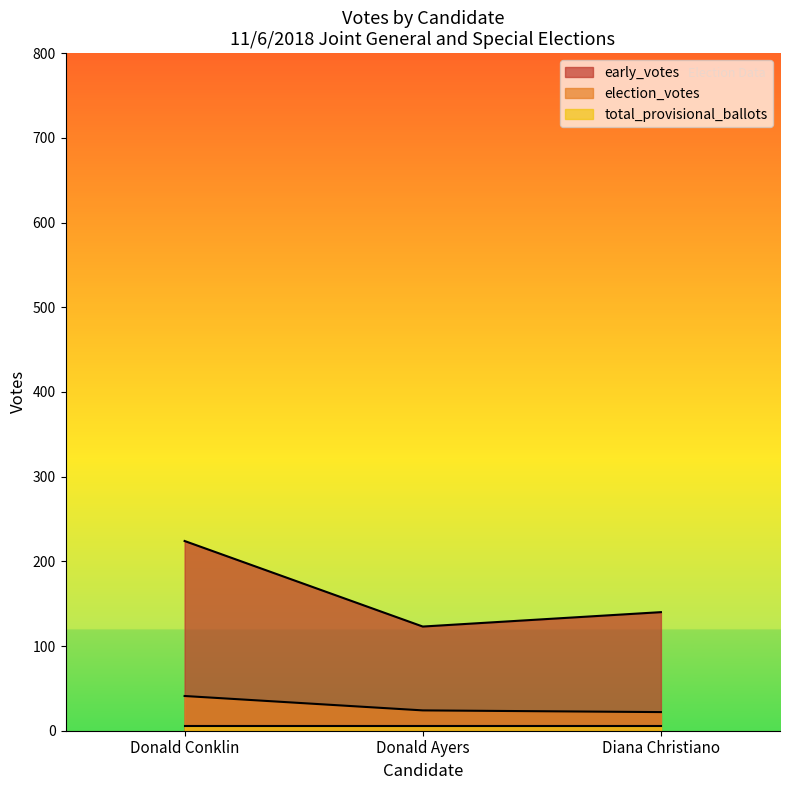

List the labels in order of early_votes value, smallest first.

Donald Ayers, Diana Christiano, Donald Conklin